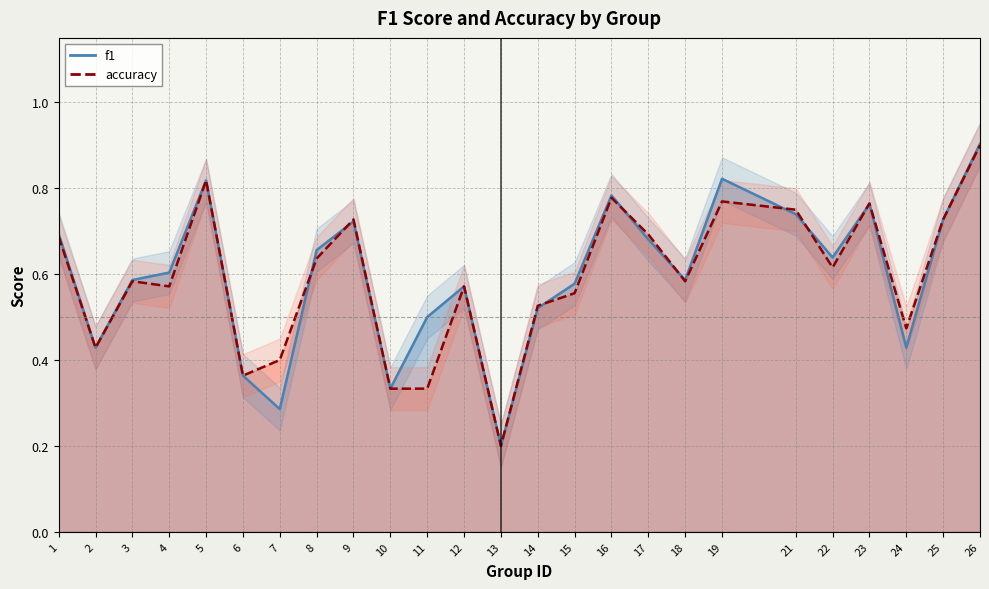

What is the difference between the maximum and minimum values in the accuracy series?

0.7